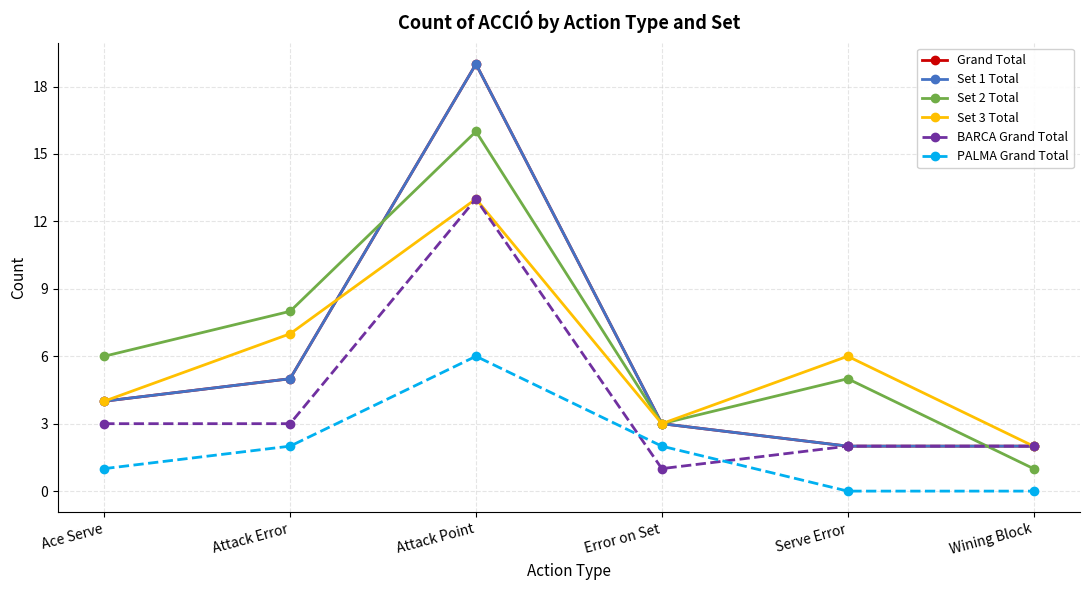

Where is PALMA Grand Total nearest to the value 3?

Attack Error